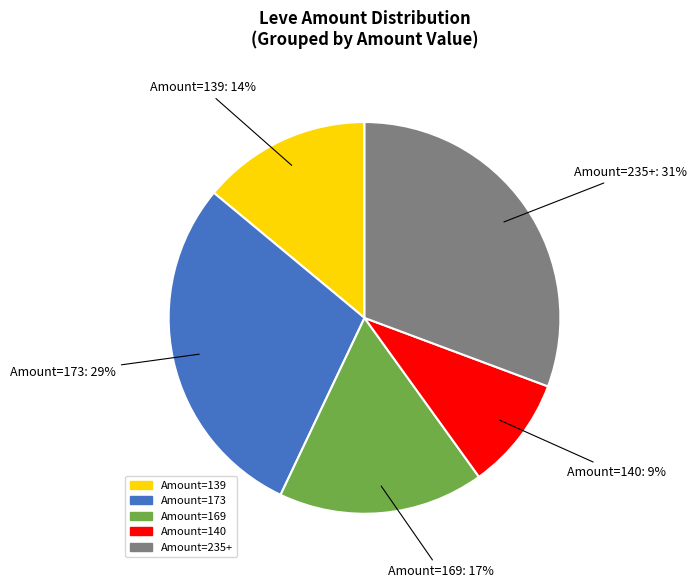

Is there any slice that represents more than half of the pie?

No